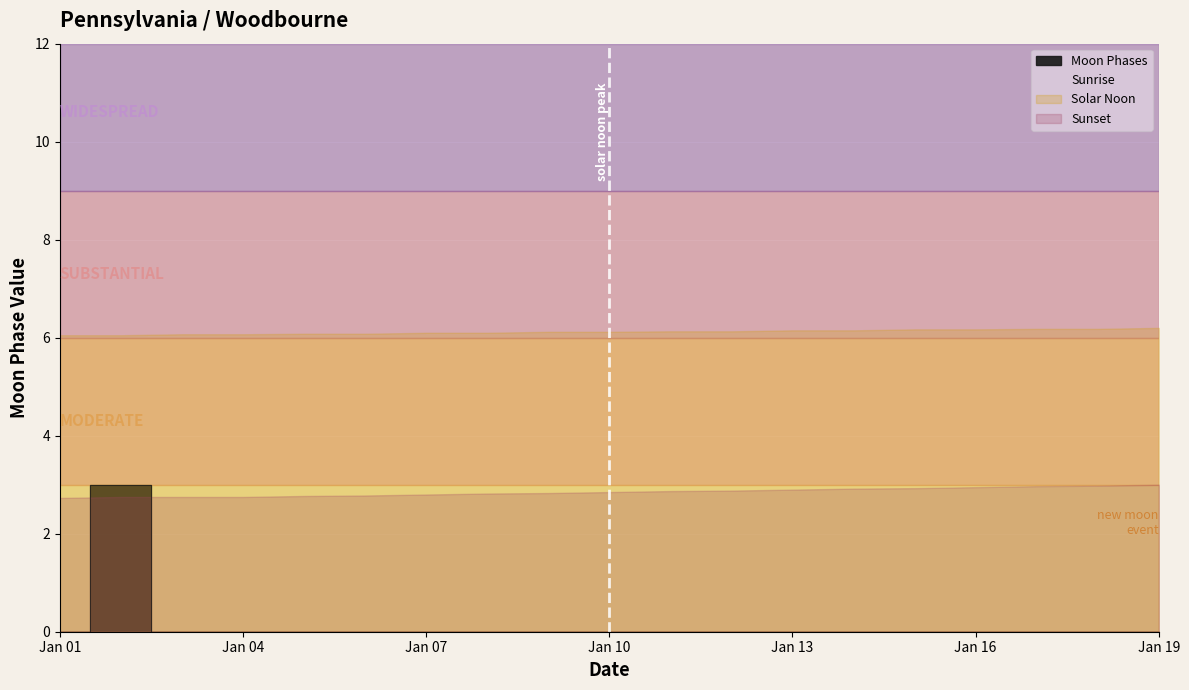

Reading left to right, extract all data points from this chart.

0	3	0	0	0	0	0	0	0	0	0	0	0	0	0	0	0	0	0